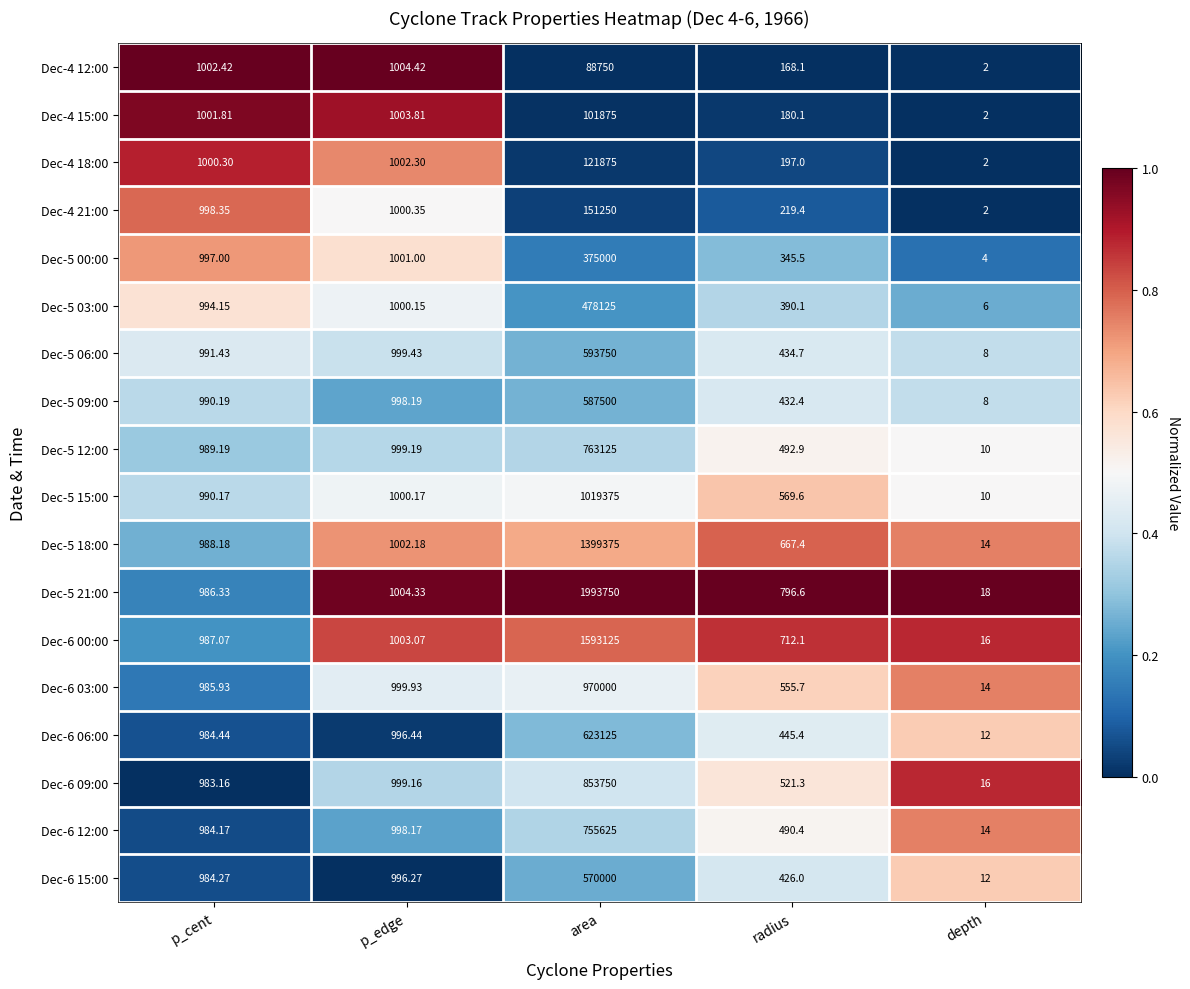

Count the number of categories in the chart.

5